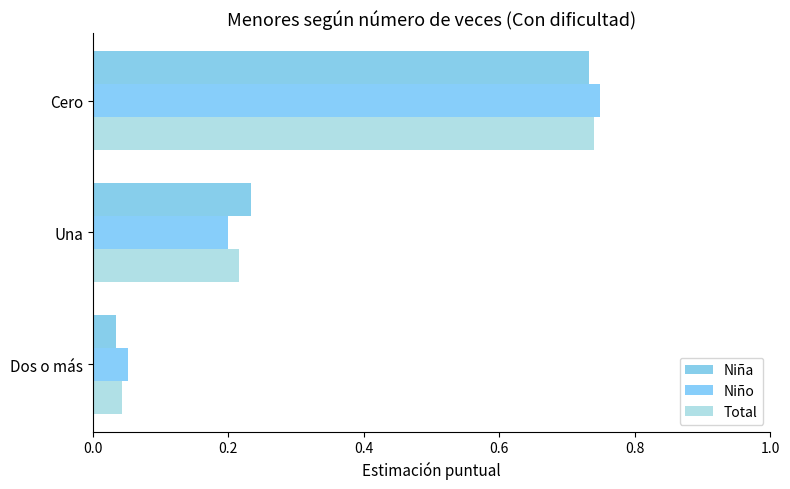

Count the number of categories in the chart.

3